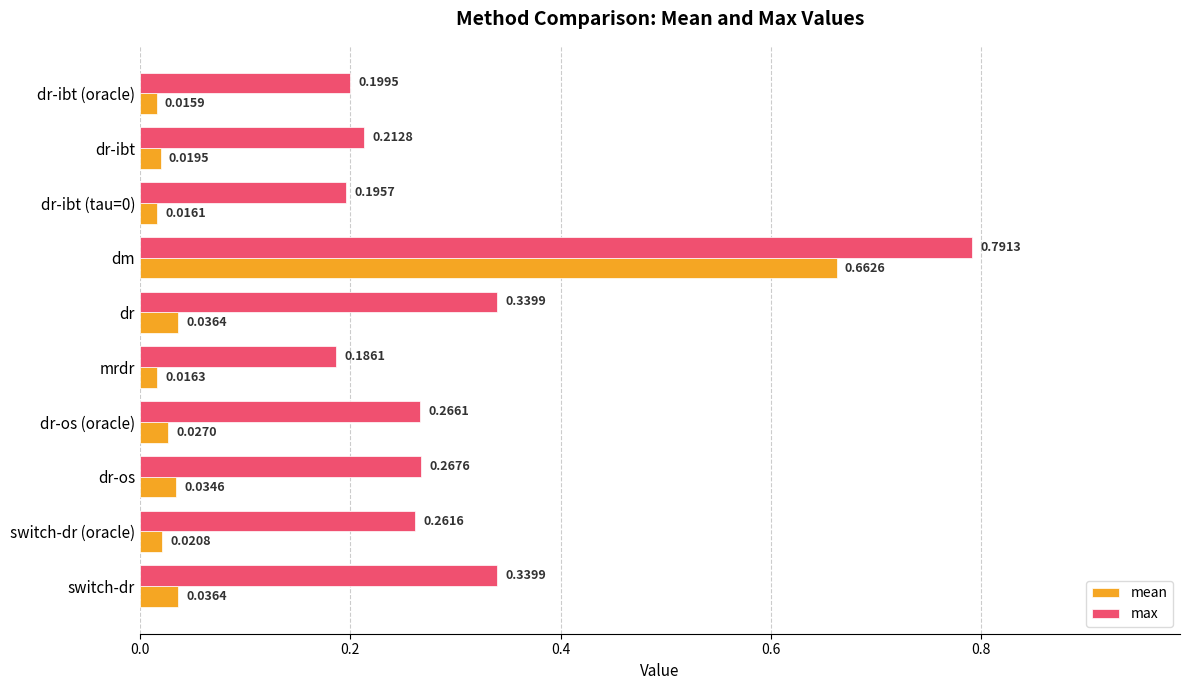

Which category has the lowest value in the mean series?

dr-ibt (oracle)